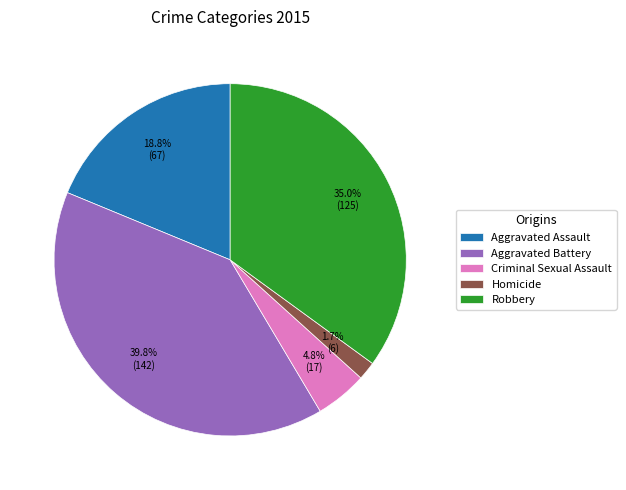

Approximately how many times larger is the value at Criminal Sexual Assault compared to Homicide?

2.8